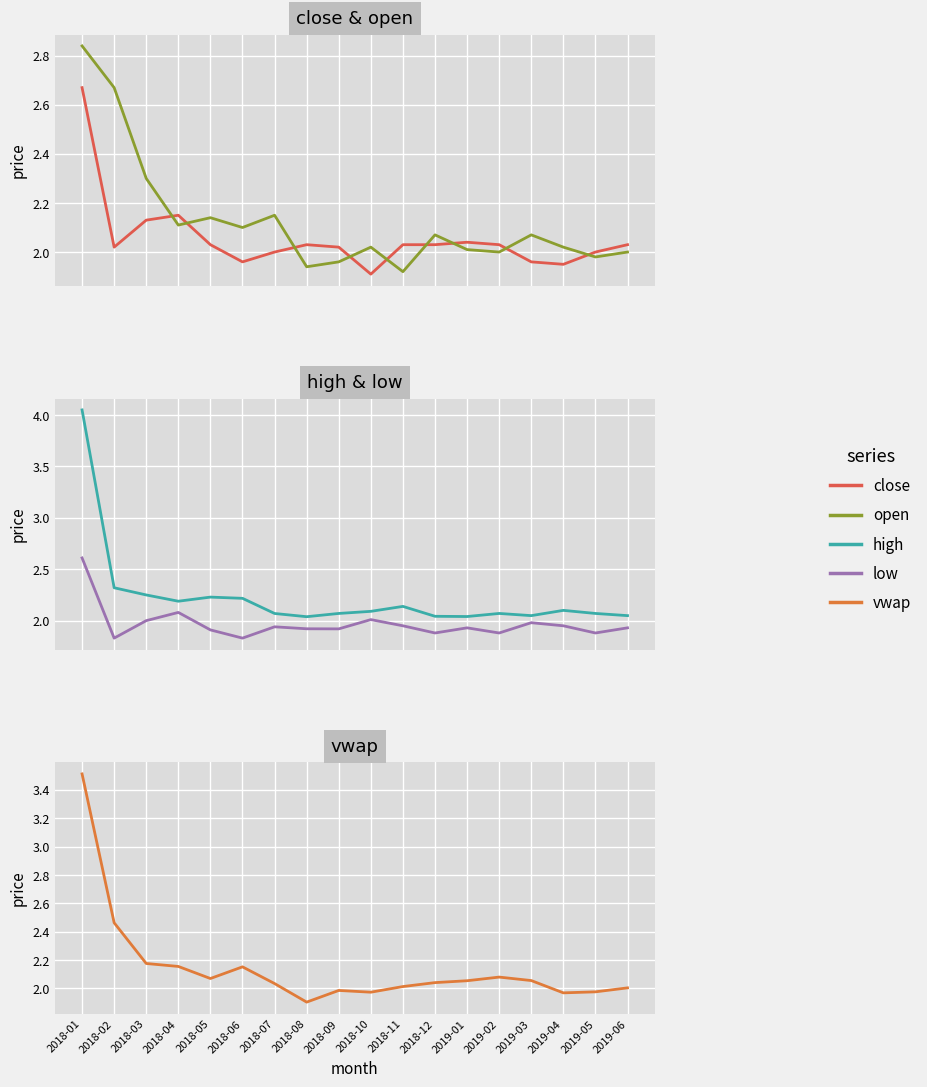

What is the difference between the second highest and second lowest values in the close series?

0.2